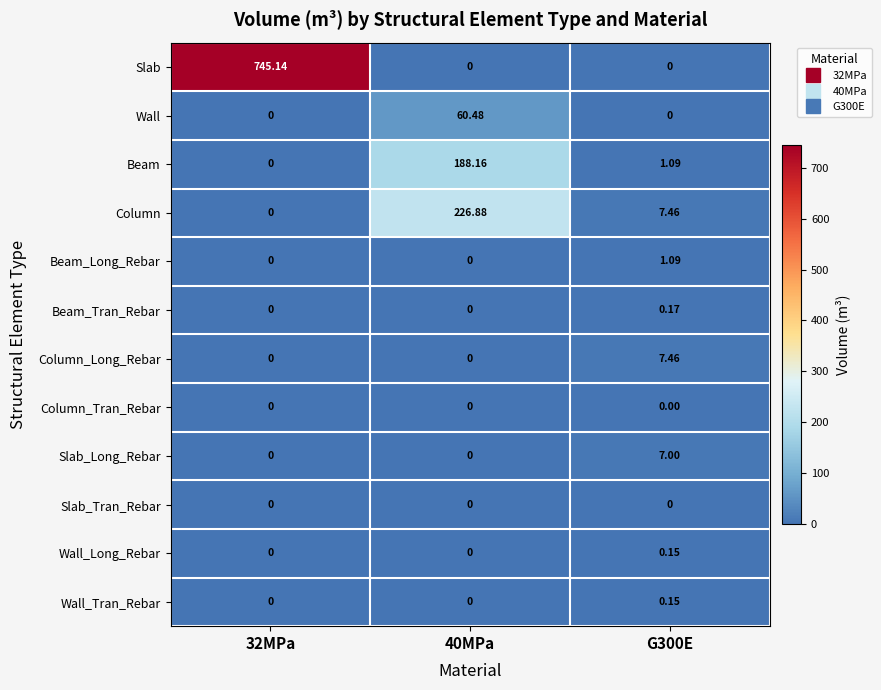

Which series has the largest range (max minus min)?

Slab